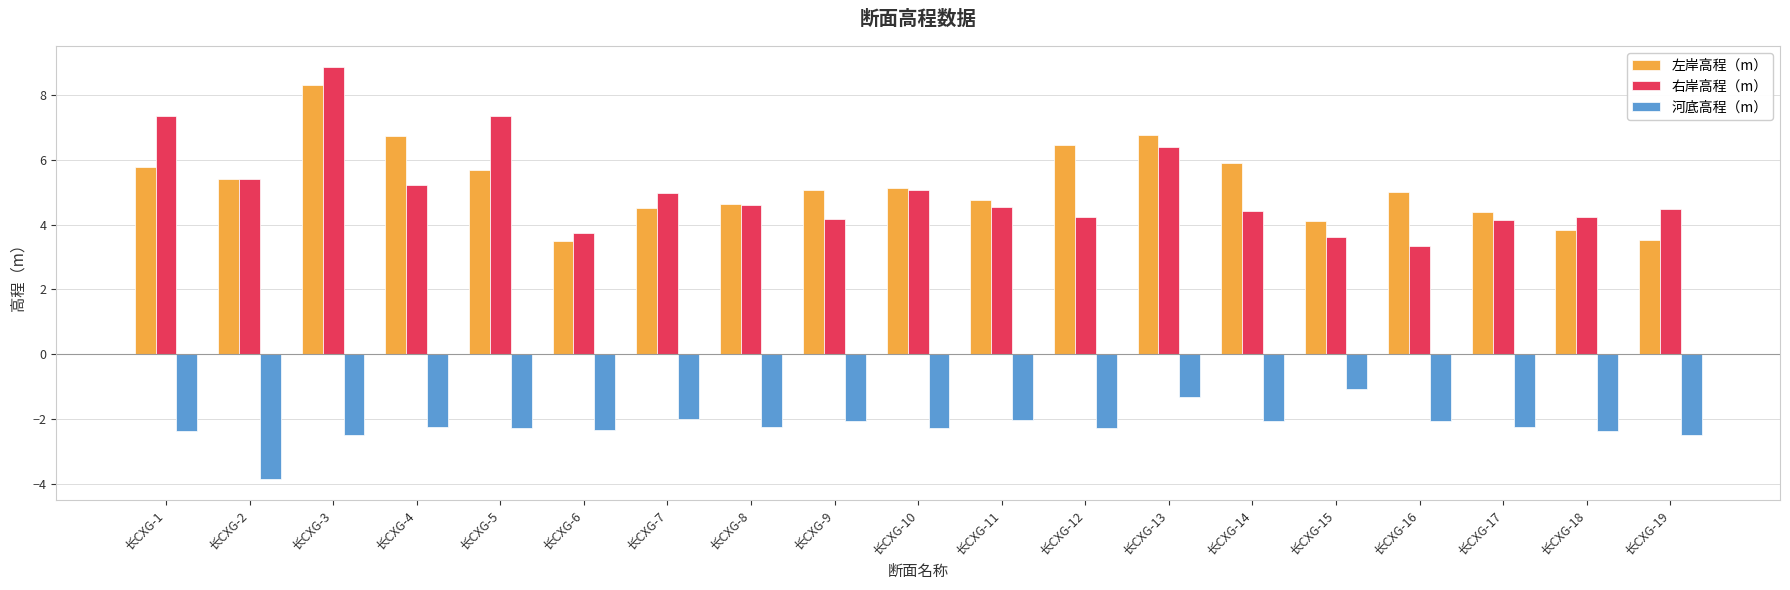

How many groups of bars are there?

19